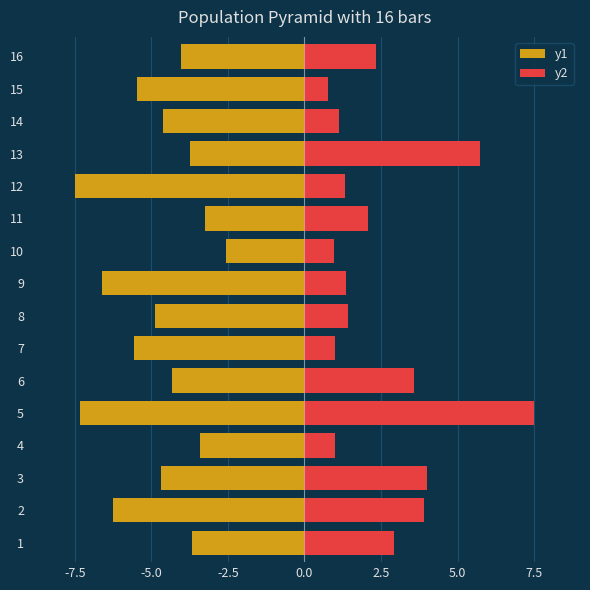

How many groups of bars are there?

16